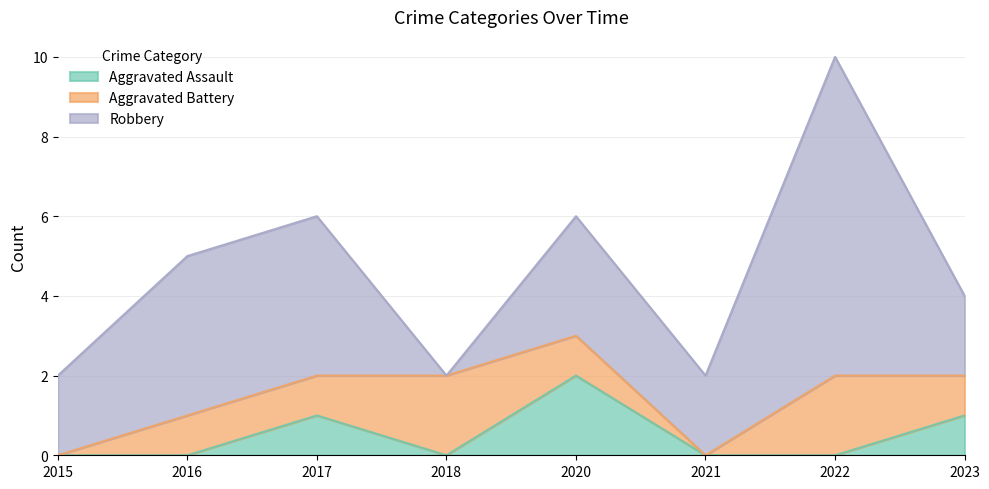

How many values in the Aggravated Battery series are below 1?

2